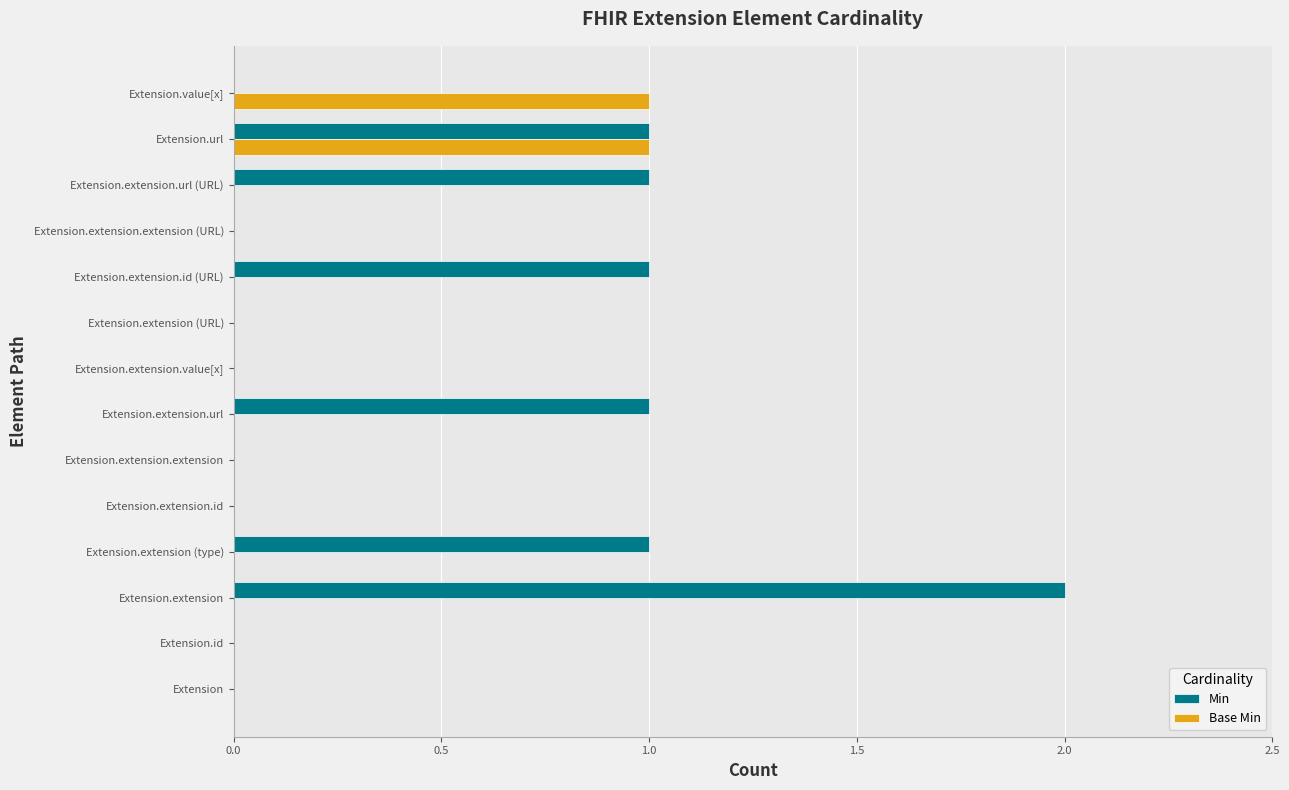

How many distinct data groups are displayed?

2